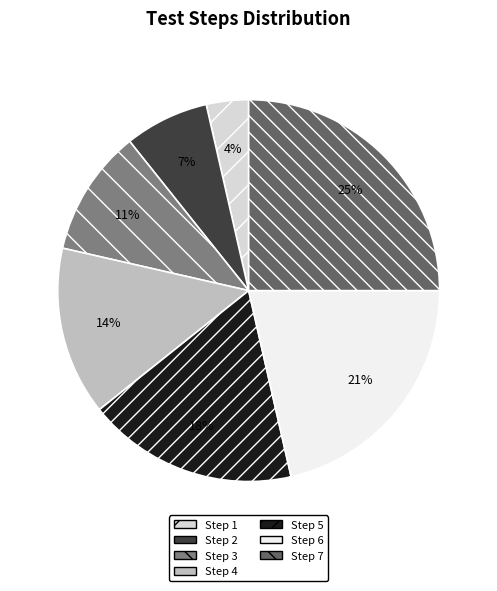

To the nearest percent, what is the difference between the largest and smallest slice percentages?

21%